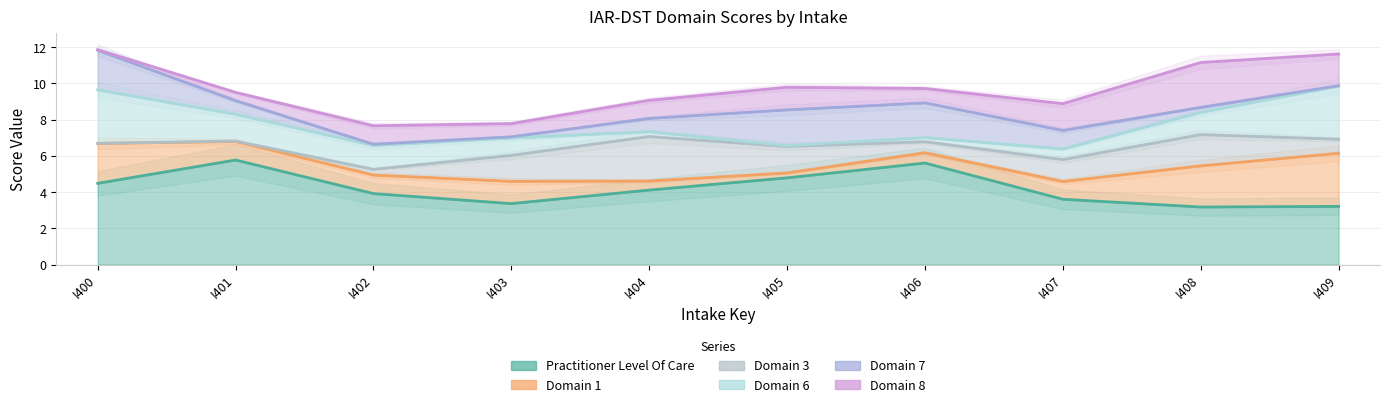

What are all the series names shown in the legend?

iar_dst_practitioner_level_of_care, iar_dst_domain_1, iar_dst_domain_3, iar_dst_domain_6, iar_dst_domain_7, iar_dst_domain_8